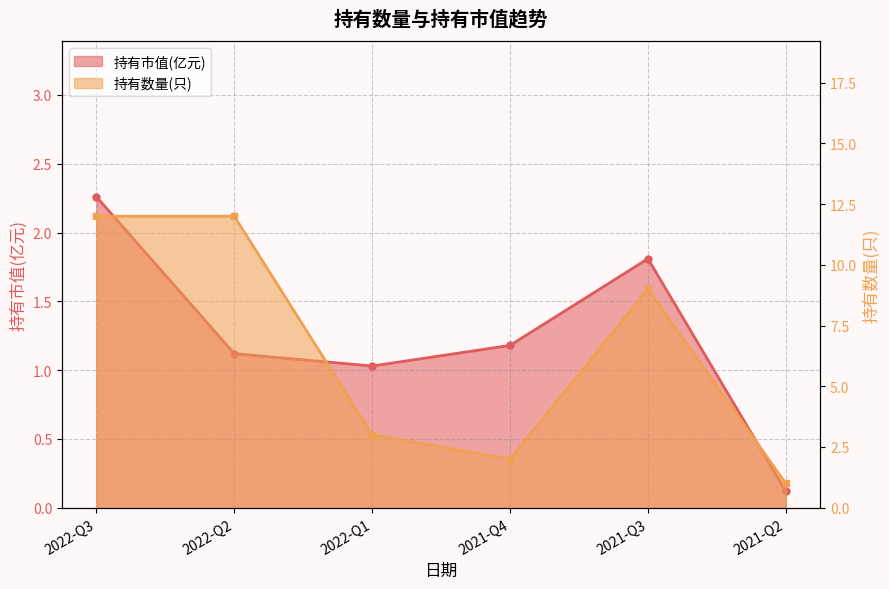

At which category does 持有市值(亿元) reach its first local peak?

2021-Q3